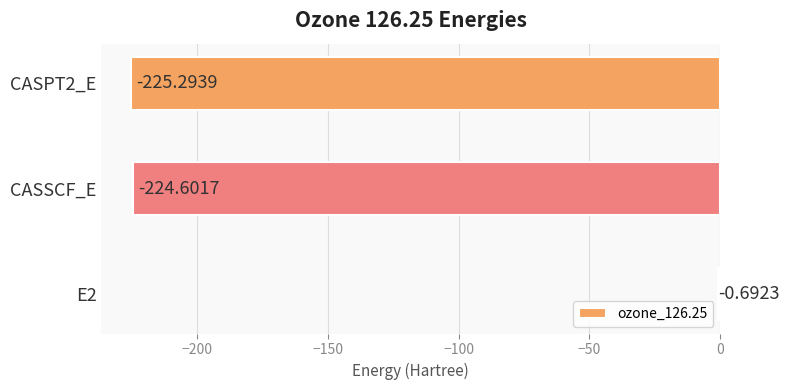

Which has a higher value, CASPT2_E or CASSCF_E?

CASSCF_E